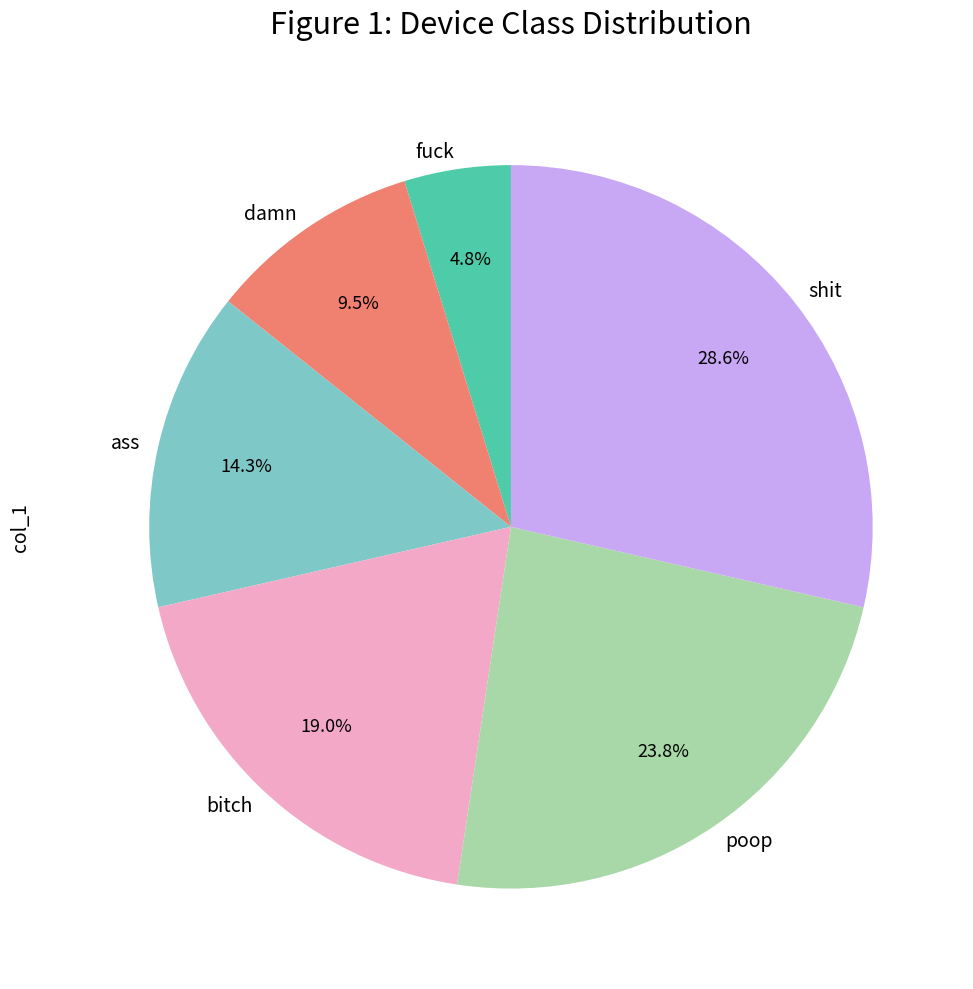

Rank the categories by value from lowest to highest.

fuck, damn, ass, bitch, poop, shit